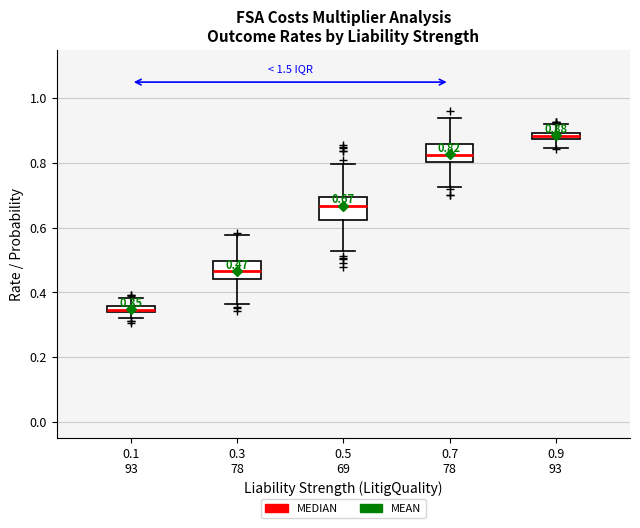

Which box has the highest median line?

0.9 93